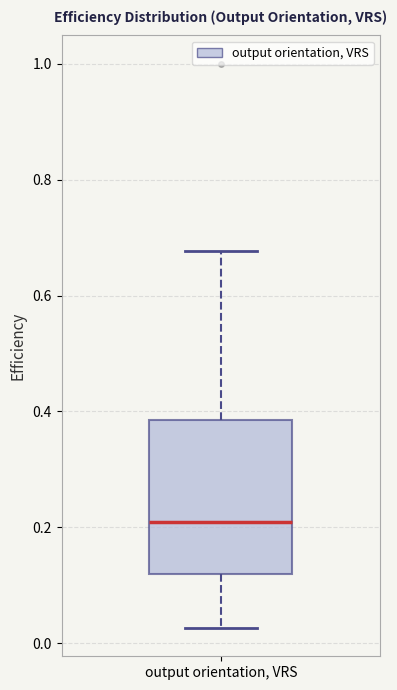

Read this box plot against the y-axis: the position of the median line, the range covered by the box, and the ends of both whiskers. The values are not printed on the chart, so give them approximately, as read against the axis.

median 0.20, box 0.12 to 0.38, whiskers 0.02 to 0.68